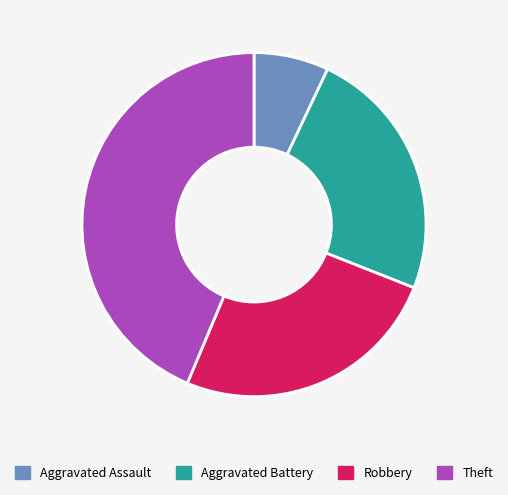

What is the ratio of the value at Theft to the value at Robbery?

1.7